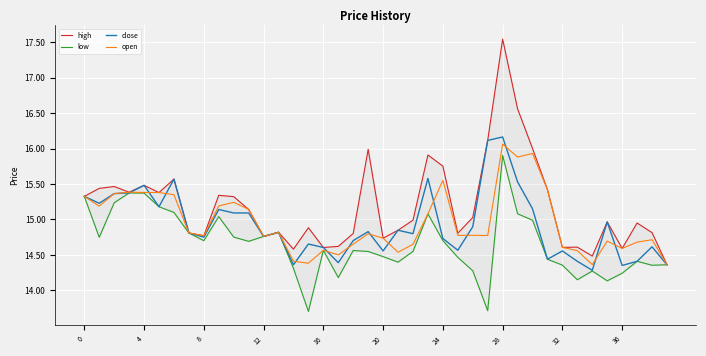

What is the average value of the high series?

15.2